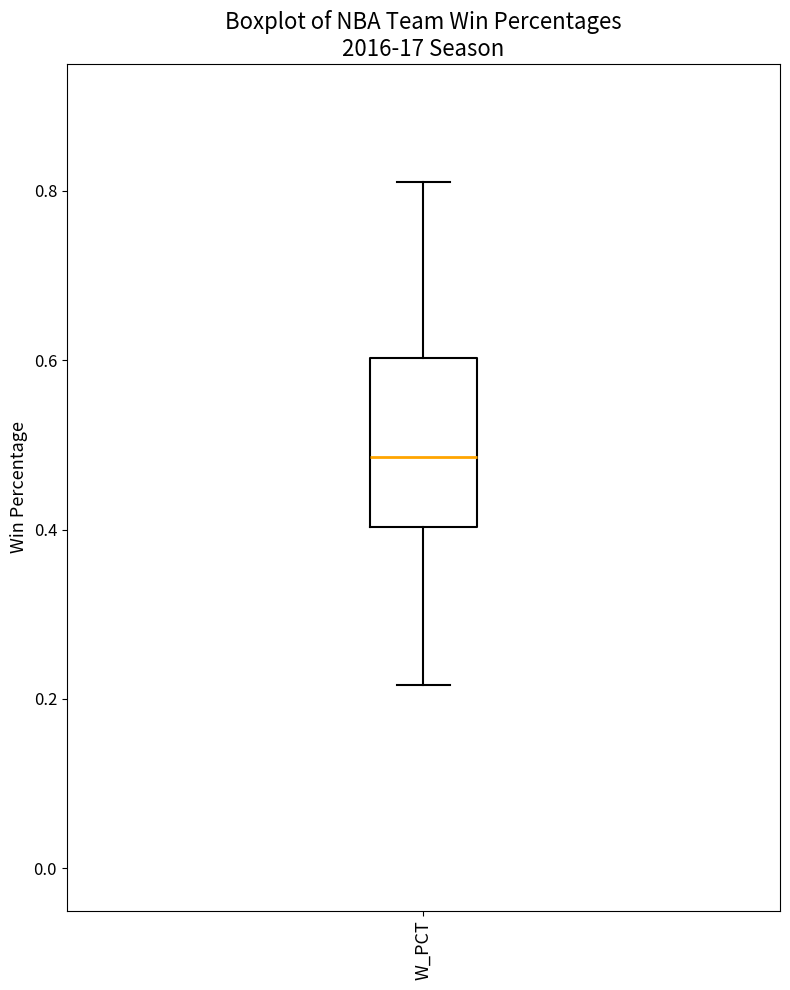

Where is the upper edge of the box for W_PCT on the y-axis? The values are not printed on the chart, so give them approximately, as read against the axis.

0.60